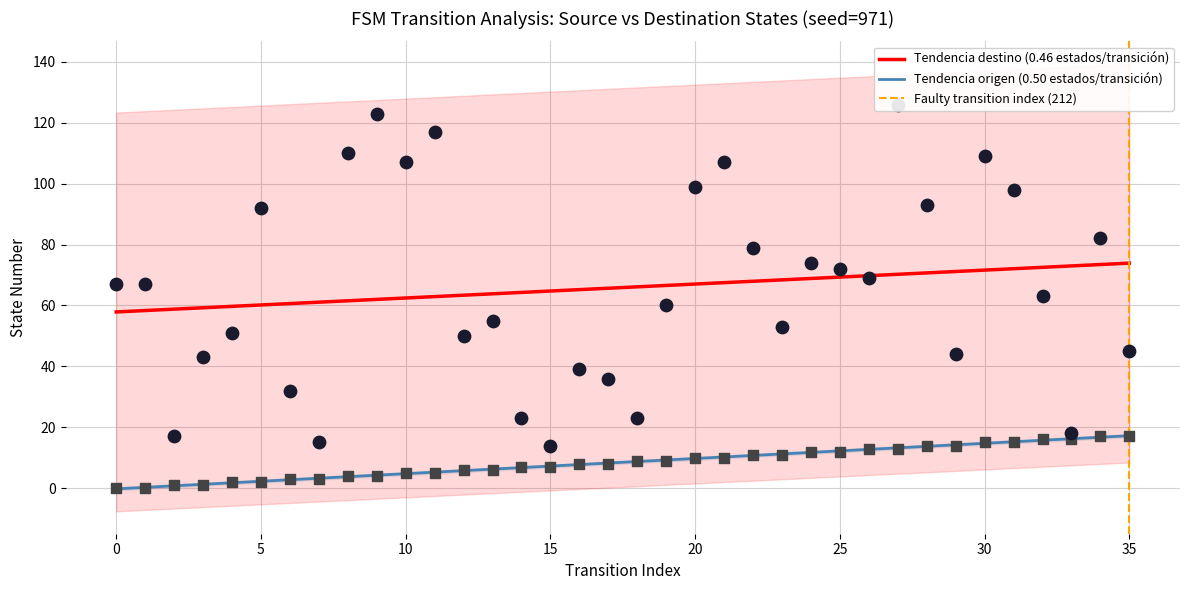

At how many categories does at least one series exceed 74?

13